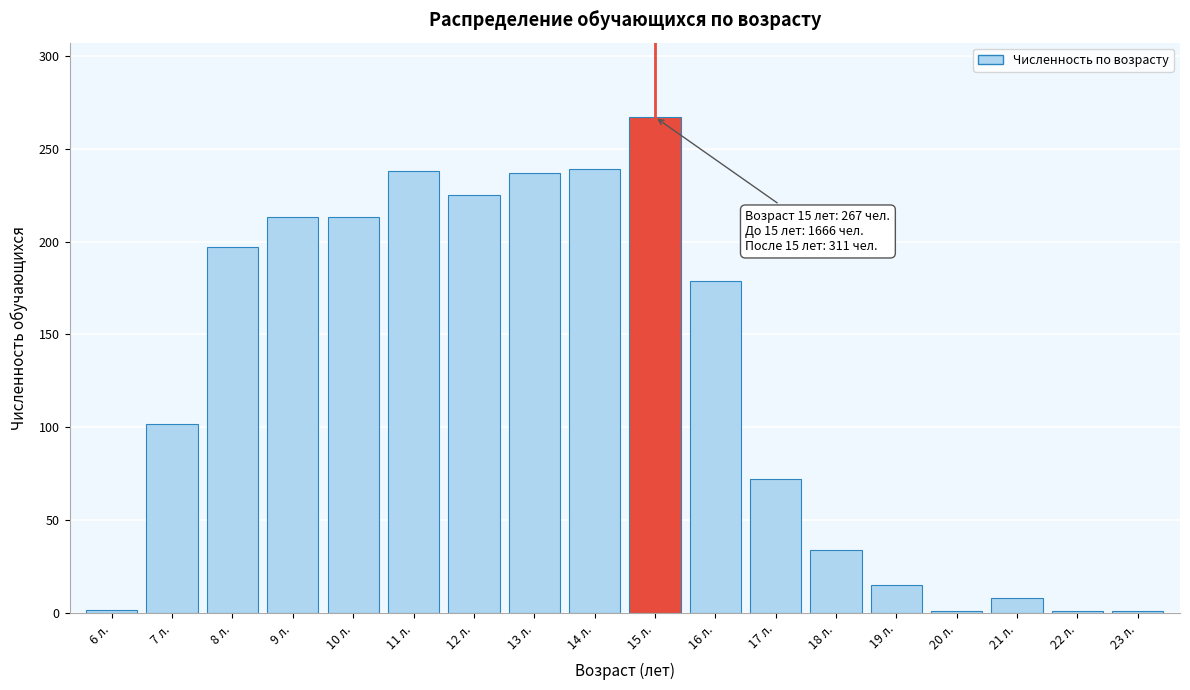

The value at 17 л. is 19. True or false?

False